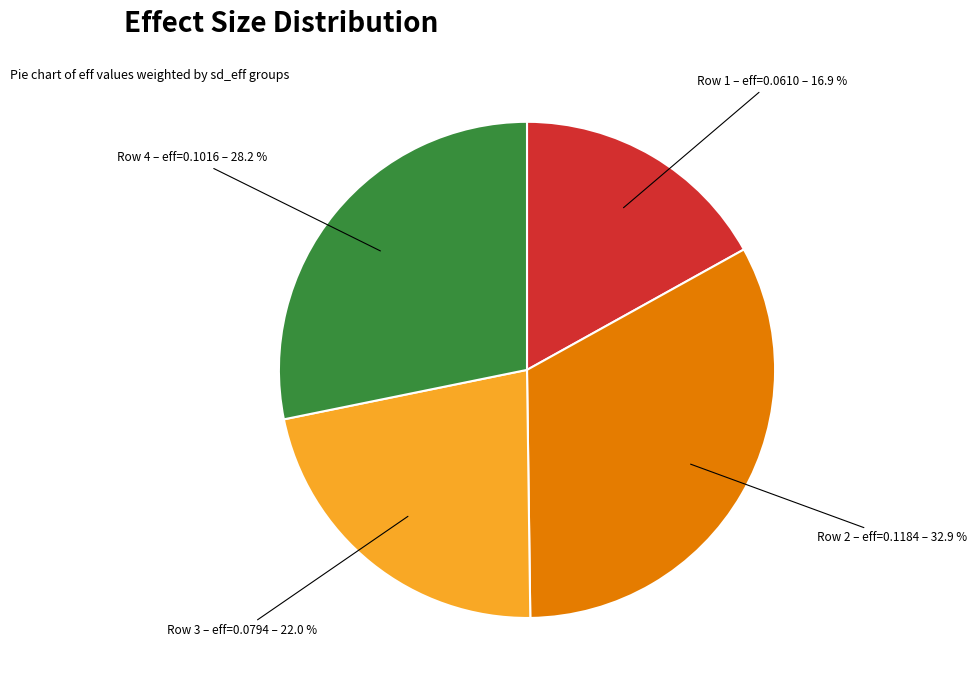

Between Row 2 – eff=0.1184 – 32.9 % and Row 1 – eff=0.0610 – 16.9 %, which is larger?

Row 2 – eff=0.1184 – 32.9 %